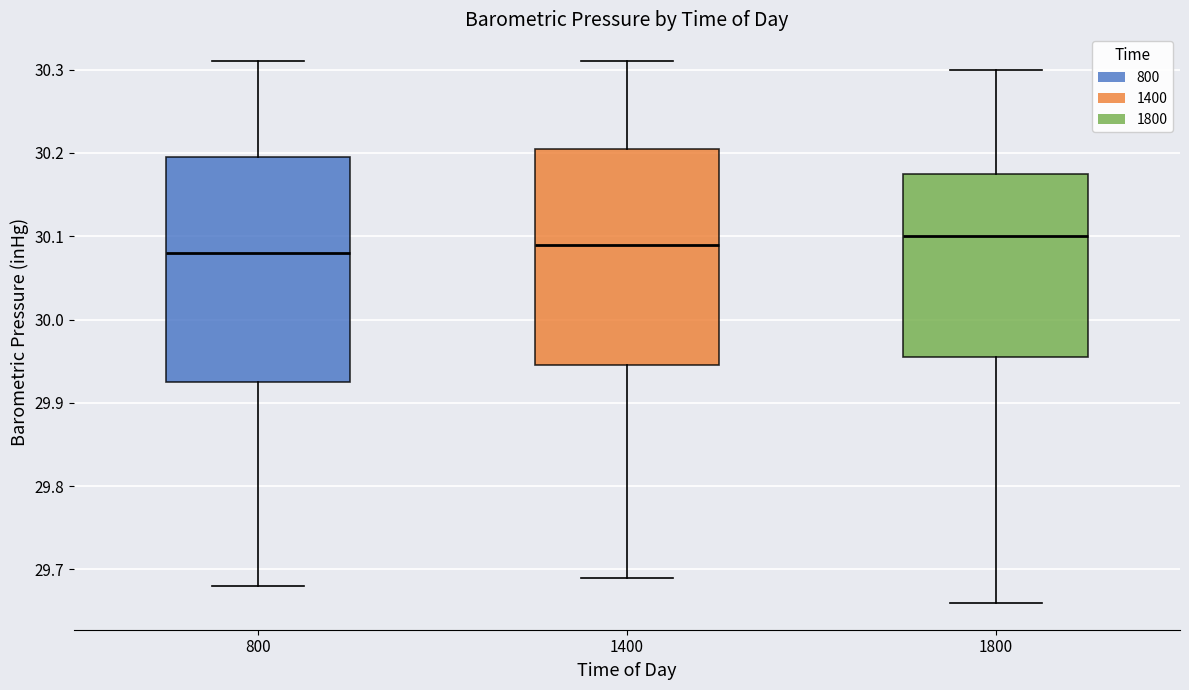

Where is the upper edge of the box at x = 1400 on the y-axis? The values are not printed on the chart, so give them approximately, as read against the axis.

30.21